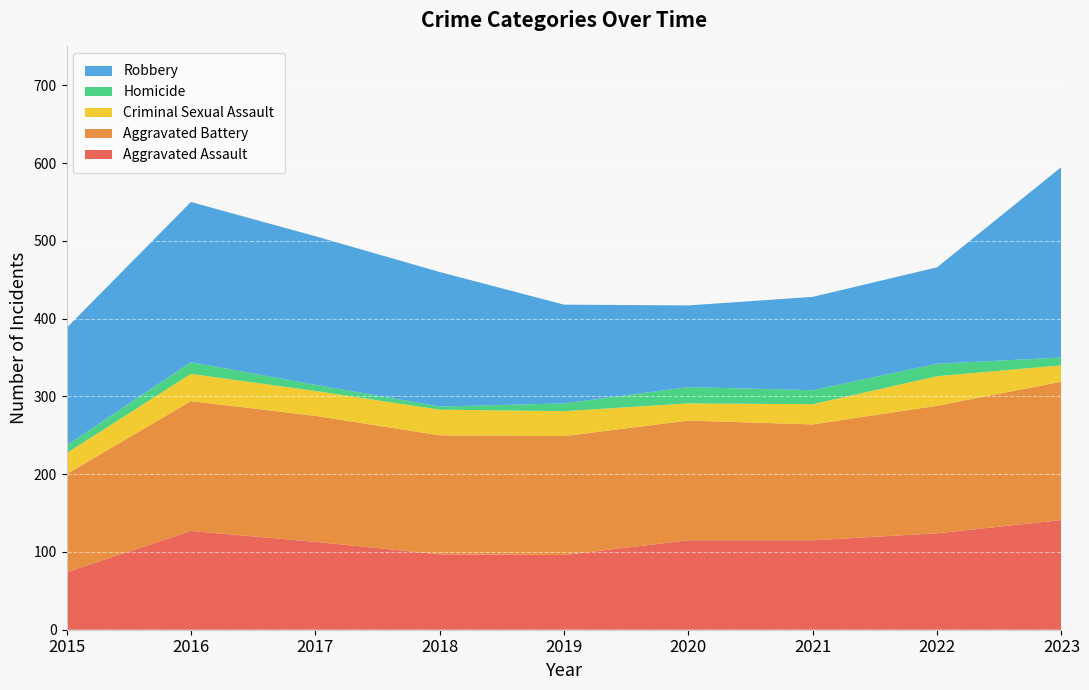

Reading left to right, list all the values displayed in this chart.

Aggravated Assault: 74	127	113	97	96	115	115	124	141
Aggravated Battery: 126	167	162	153	153	154	149	164	178
Criminal Sexual Assault: 27	35	32	33	32	22	26	38	21
Homicide: 10	15	8	4	10	21	18	16	10
Robbery: 151	206	191	173	127	105	120	124	245